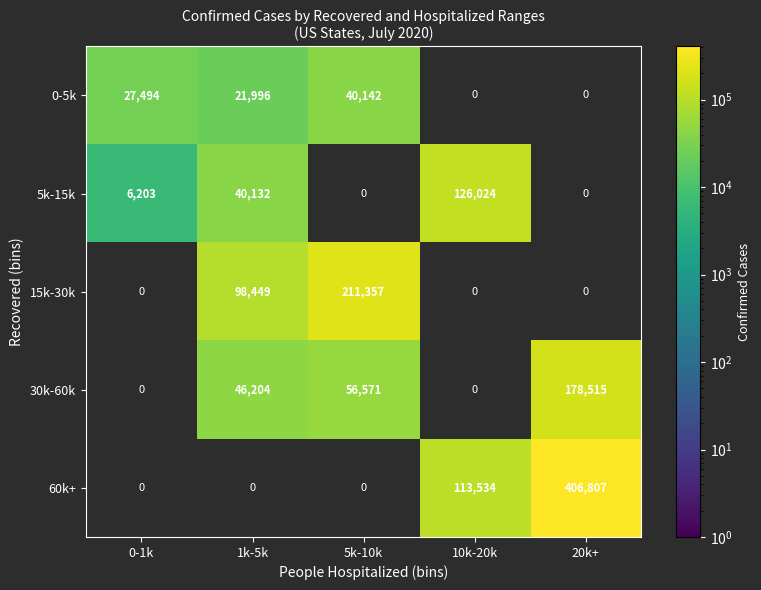

What is the sum of all 0-5k values?

89632